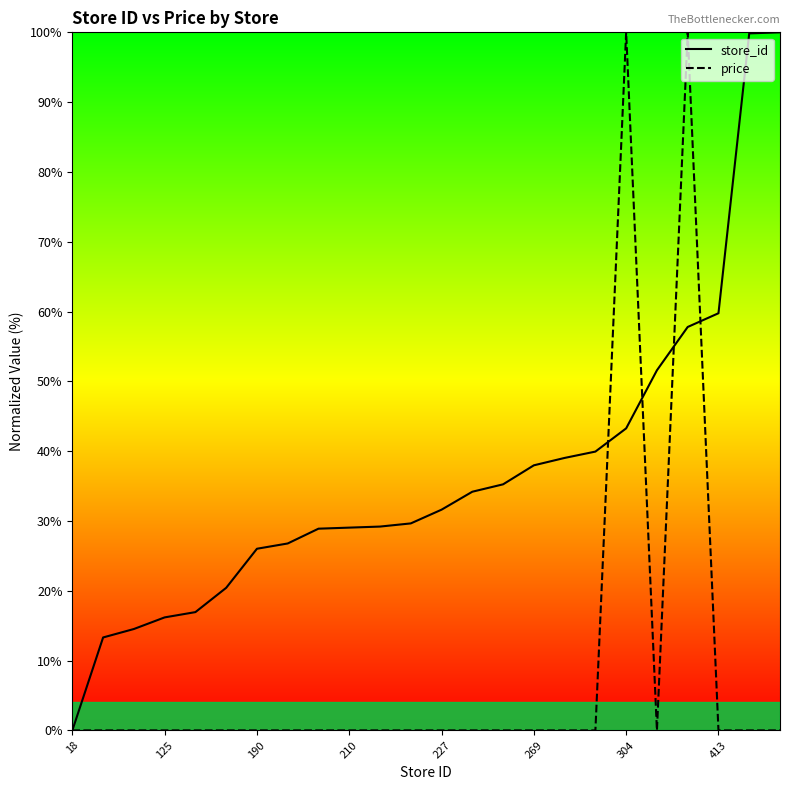

True or false: price has more than 1 points higher than both neighbors.

True